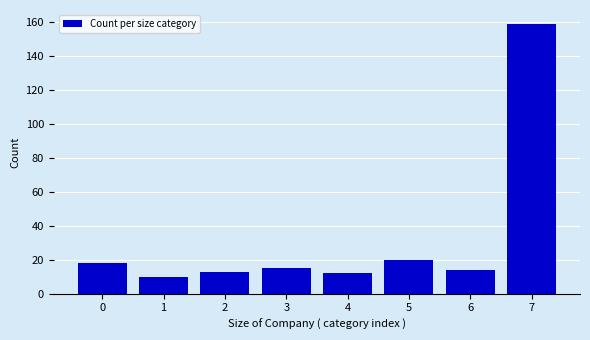

Reading left to right, transcribe all the data shown in this chart.

0=18	1=10	2=13	3=15	4=12	5=20	6=14	7=159